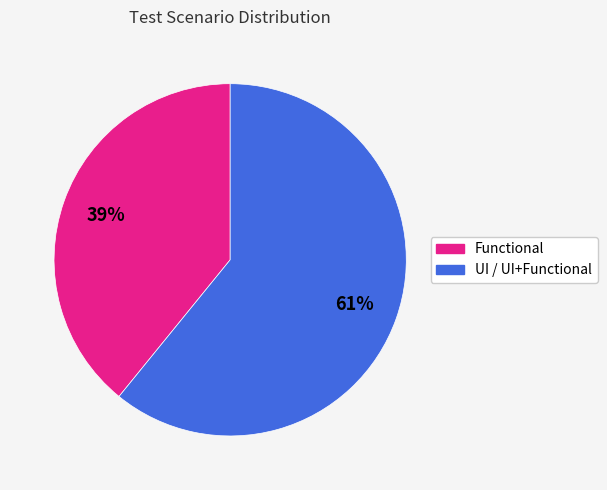

What is the ratio of the value at UI / UI+Functional to the value at Functional?

1.6